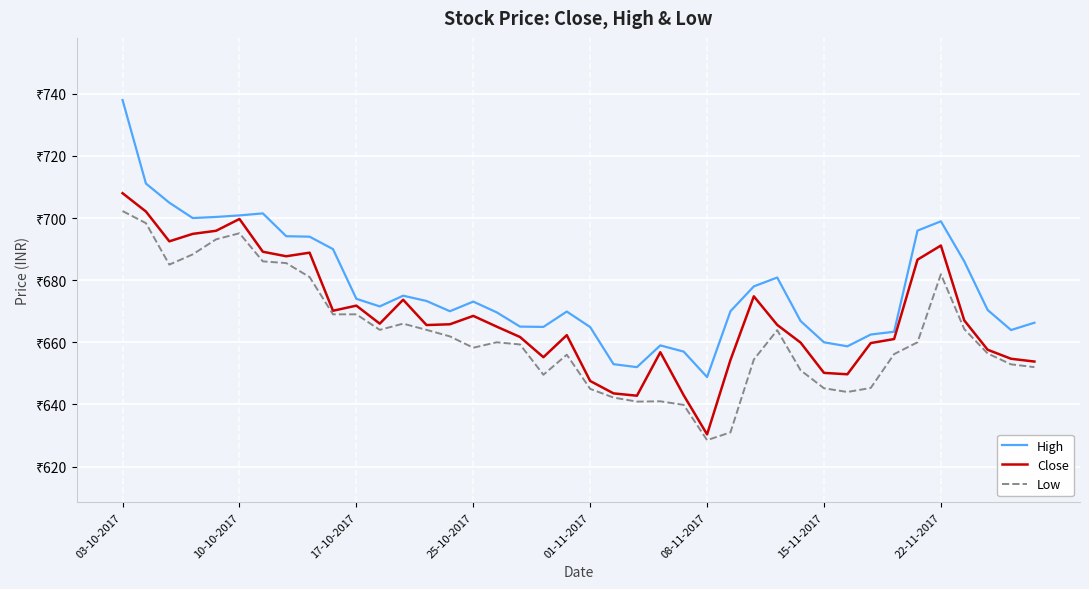

Is this an area chart (filled region under the line)?

No